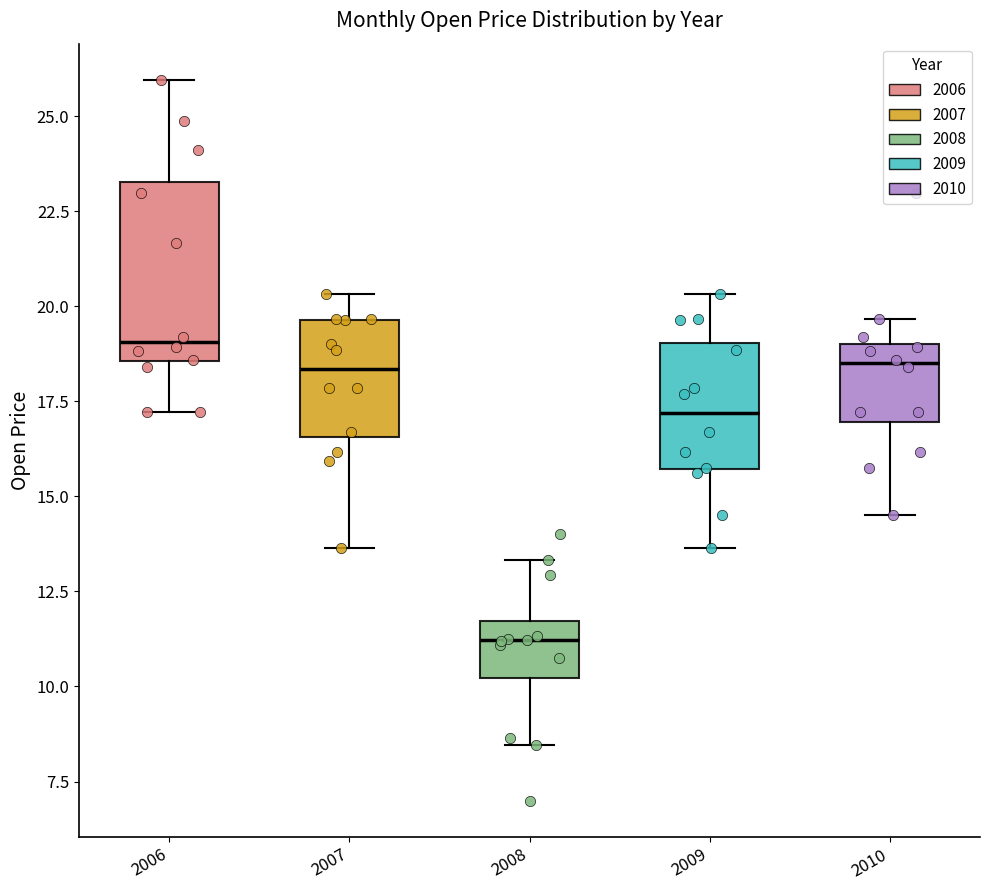

Which box is the tallest, from its lower edge to its upper edge?

2006